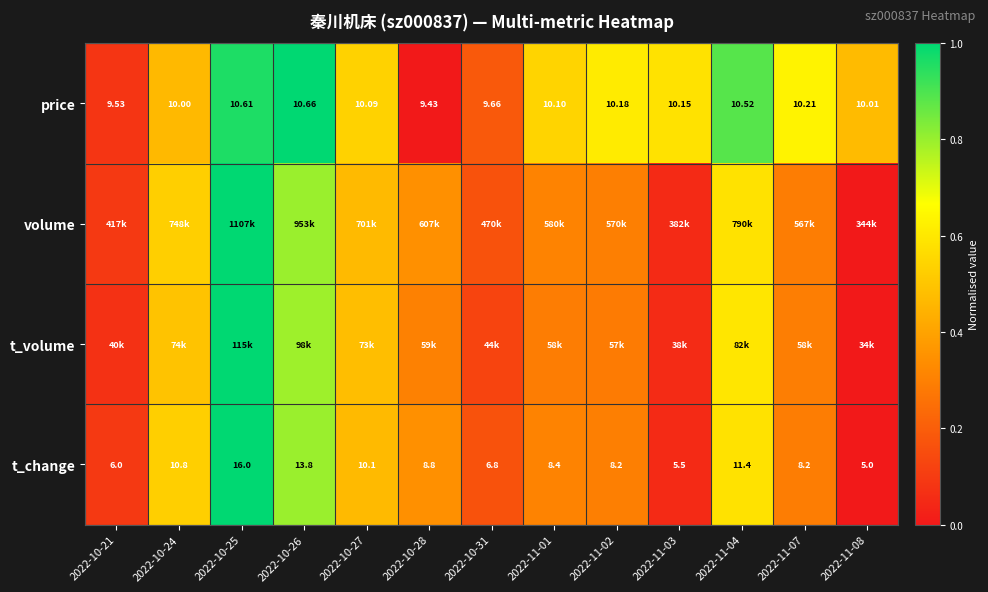

How many series are shown in this chart?

4